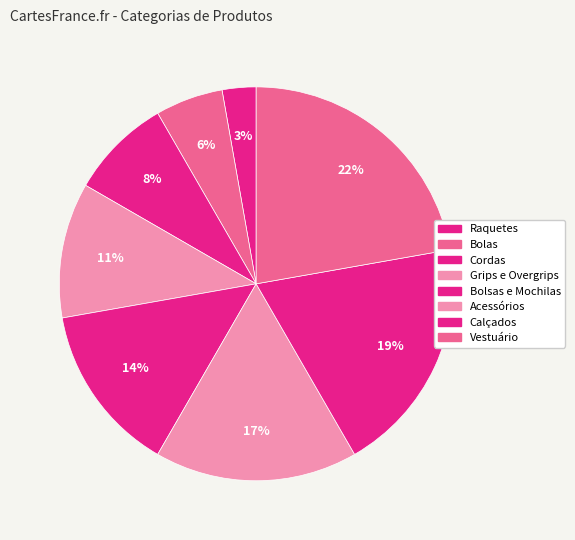

To the nearest percent, what is the combined percentage of Bolsas e Mochilas and Acessórios?

31%